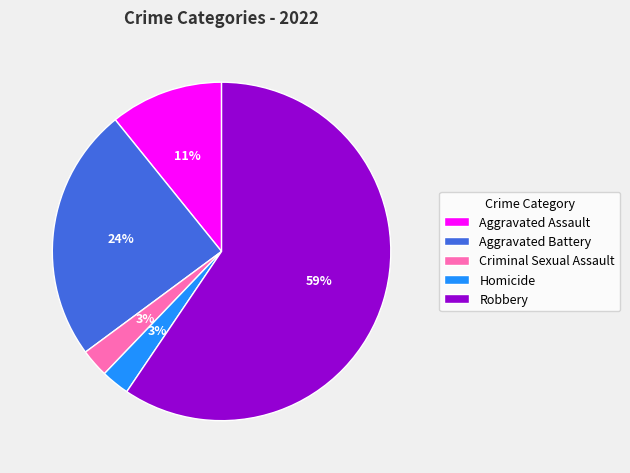

True or false: Robbery accounts for 59% of the total.

True